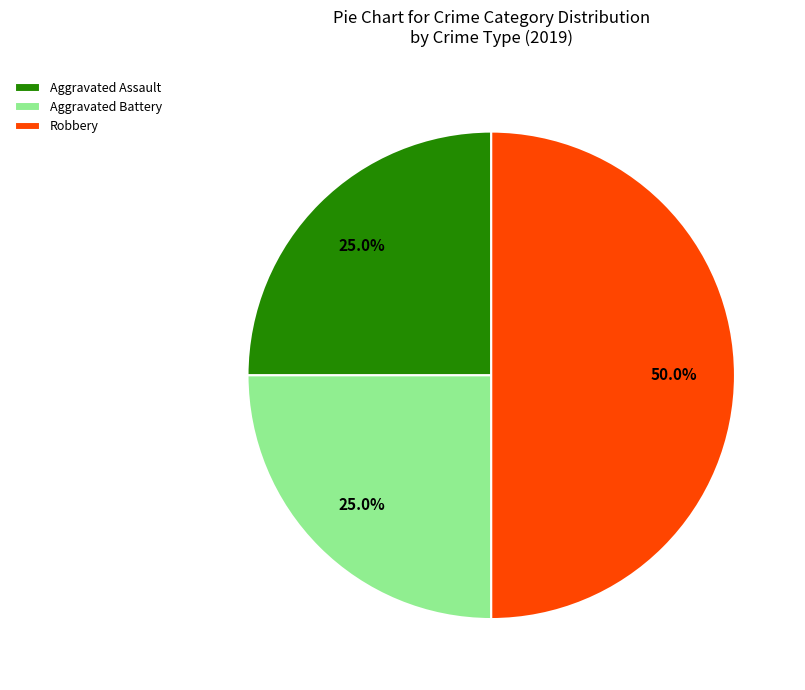

To the nearest percent, what is the difference between the largest and smallest slice percentages?

25%